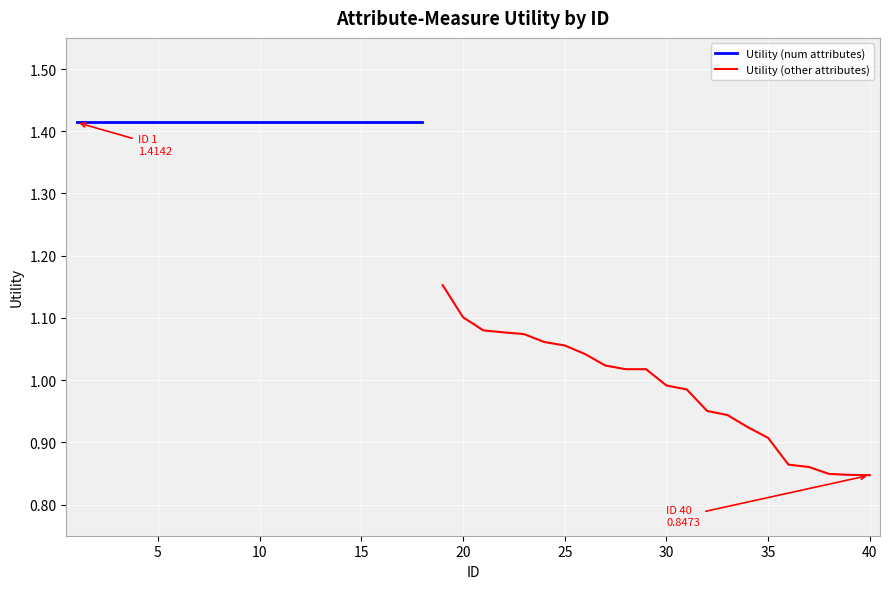

Which category has the lowest value across all series?

40